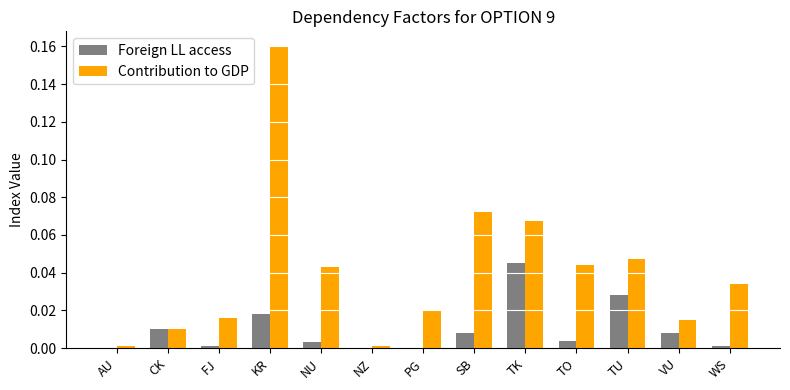

Is it true that Contribution to GDP equals 0.0 at NU?

True